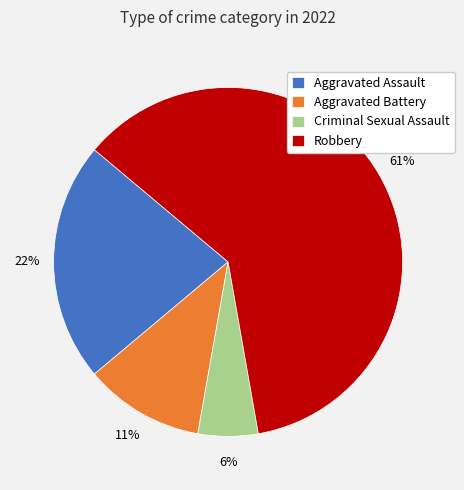

Rank the categories by value from highest to lowest.

Robbery, Aggravated Assault, Aggravated Battery, Criminal Sexual Assault